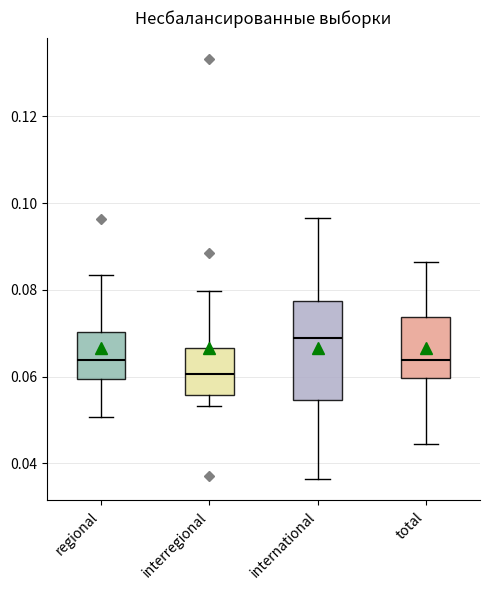

Reading left to right, transcribe this box plot: for each box, give where its median line is, the range the box spans, and where its two whiskers end, as read against the y-axis. The values are not printed on the chart, so give them approximately, as read against the axis.

regional: median 0.064, box 0.060 to 0.070, whiskers 0.050 to 0.084
interregional: median 0.060, box 0.056 to 0.066, whiskers 0.054 to 0.080
international: median 0.068, box 0.054 to 0.078, whiskers 0.036 to 0.096
total: median 0.064, box 0.060 to 0.074, whiskers 0.044 to 0.086